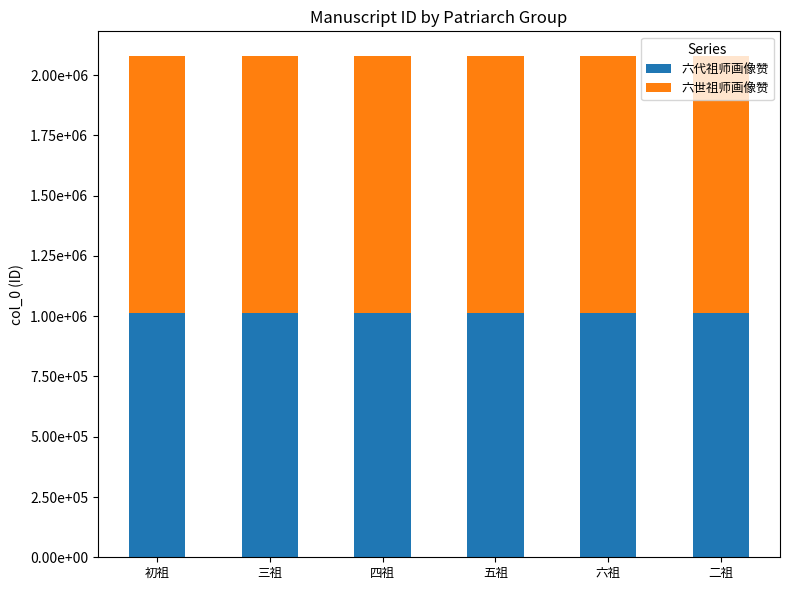

What is the difference between the 六世祖师画像赞 values at 三祖 and 初祖?

4